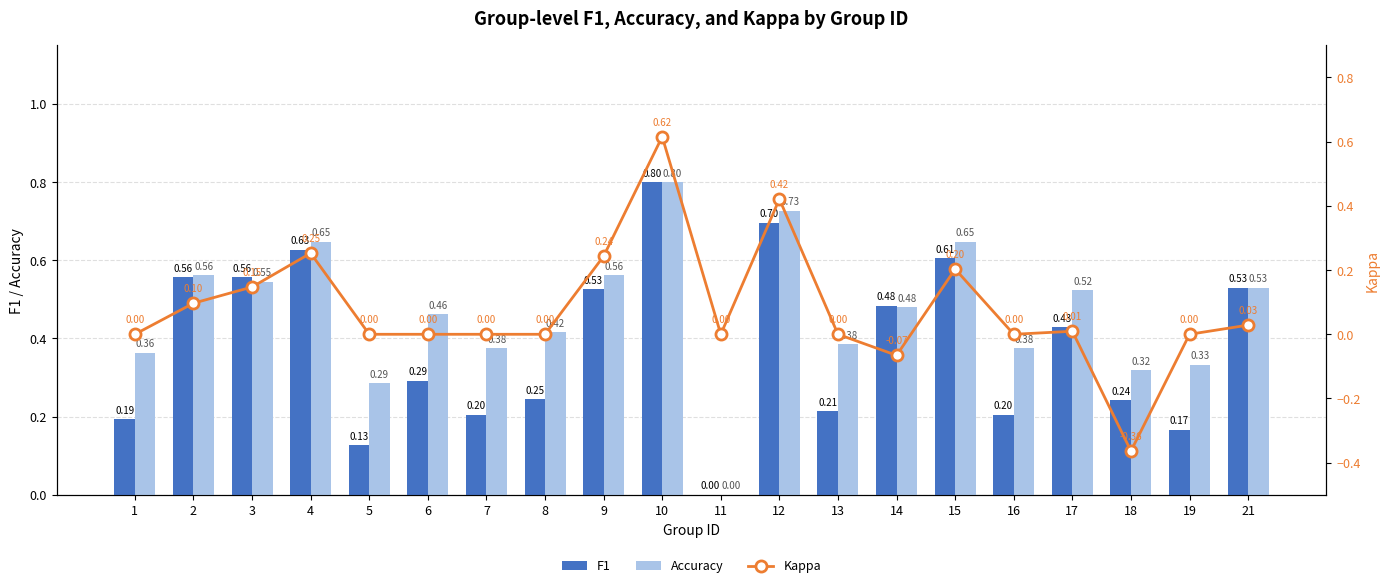

What is the total value across all series at 8?

0.7